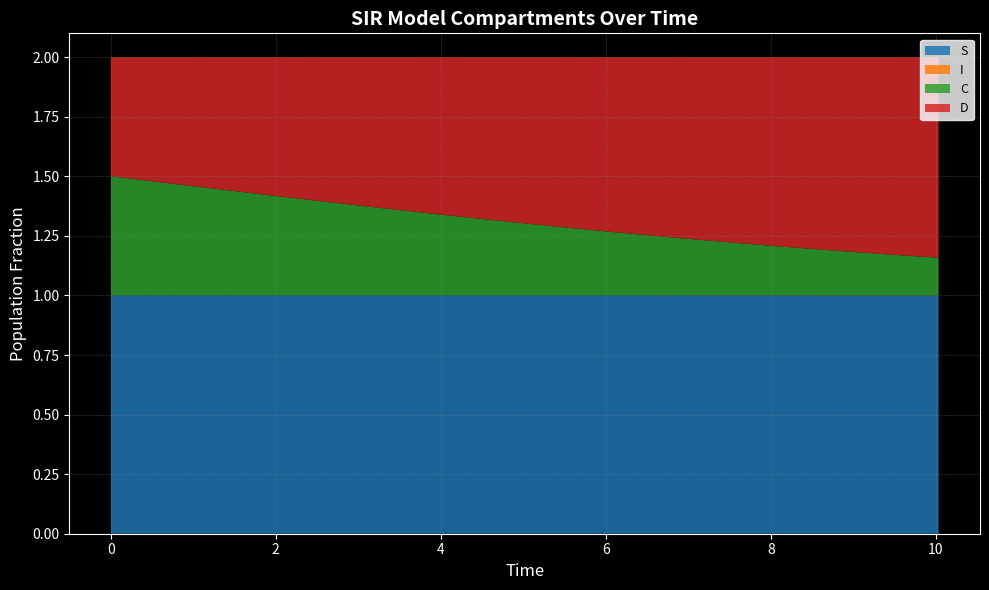

Reading left to right, transcribe all the data shown in this chart.

S: 1.0	1.0	1.0	1.0	1.0	1.0	1.0	1.0	1.0	1.0	1.0	1.0	1.0	1.0	1.0	1.0	1.0	1.0	1.0	1.0	1.0
I: 0.0	0.0	0.0	0.0	0.0	0.0	0.0	0.0	0.0	0.0	0.0	0.0	0.0	0.0	0.0	0.0	0.0	0.0	0.0	0.0	0.0
C: 0.5	0.5	0.5	0.4	0.4	0.4	0.4	0.4	0.3	0.3	0.3	0.3	0.3	0.3	0.2	0.2	0.2	0.2	0.2	0.2	0.2
D: 0.5	0.5	0.5	0.6	0.6	0.6	0.6	0.6	0.7	0.7	0.7	0.7	0.7	0.7	0.8	0.8	0.8	0.8	0.8	0.8	0.8